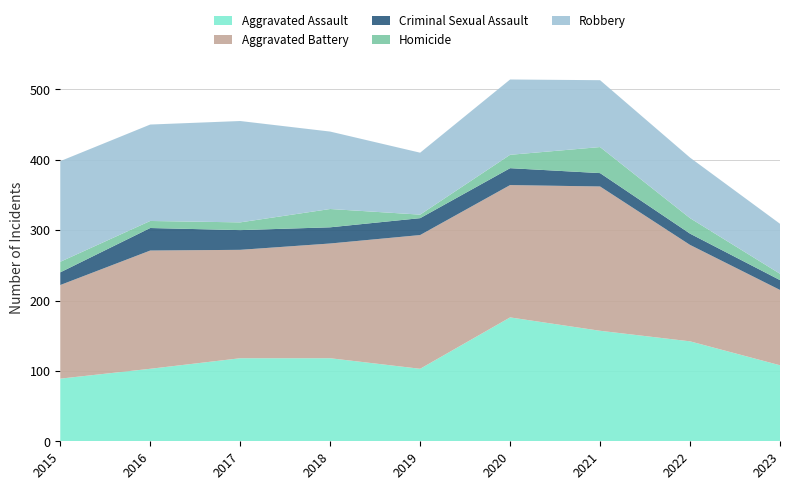

Reading left to right, what are all the values shown in this chart?

Aggravated Assault: 2015=89	2016=103	2017=118	2018=118	2019=103	2020=176	2021=157	2022=142	2023=108
Aggravated Battery: 2015=133	2016=168	2017=154	2018=163	2019=190	2020=188	2021=205	2022=137	2023=107
Criminal Sexual Assault: 2015=18	2016=32	2017=28	2018=23	2019=24	2020=24	2021=19	2022=16	2023=14
Homicide: 2015=15	2016=10	2017=11	2018=26	2019=5	2020=19	2021=37	2022=22	2023=9
Robbery: 2015=143	2016=137	2017=144	2018=110	2019=88	2020=107	2021=95	2022=86	2023=71